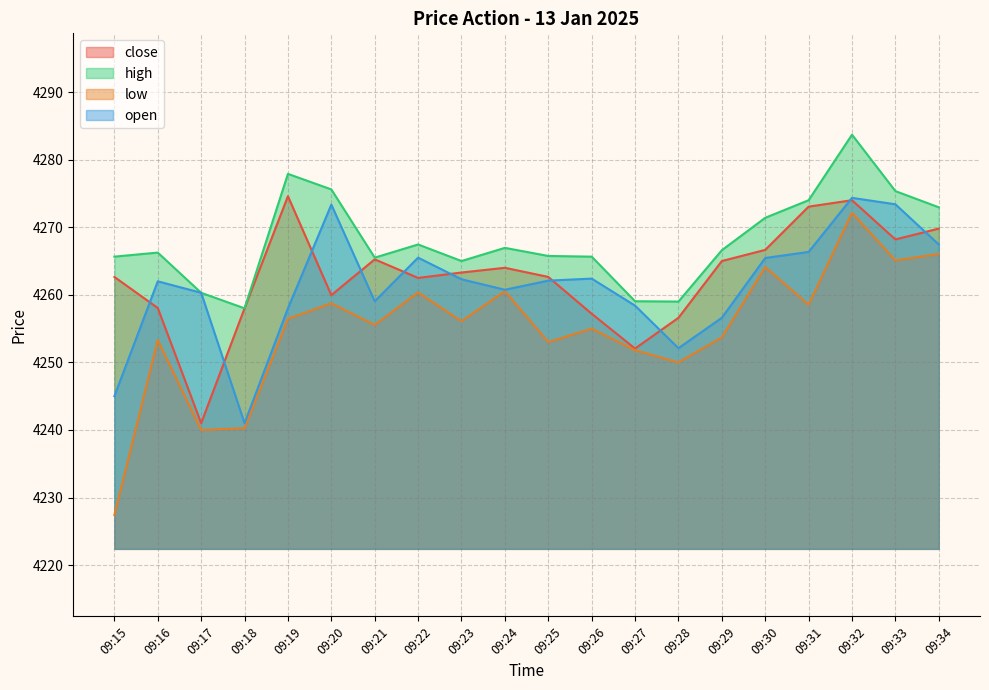

At 09:18, list the series in order from largest to smallest.

close, high, open, low